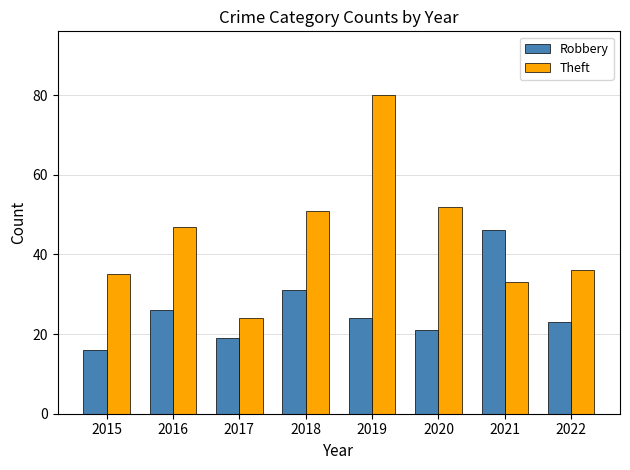

Between 2016 and 2017, which series saw the biggest shift?

Theft